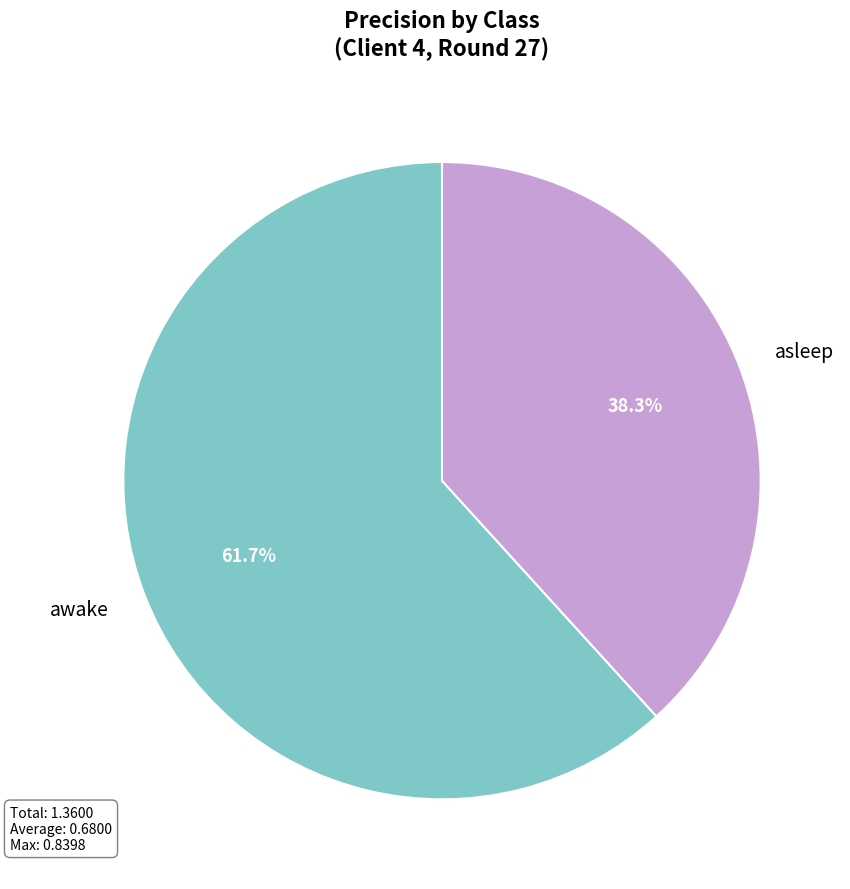

To the nearest percent, what portion does awake represent?

62%